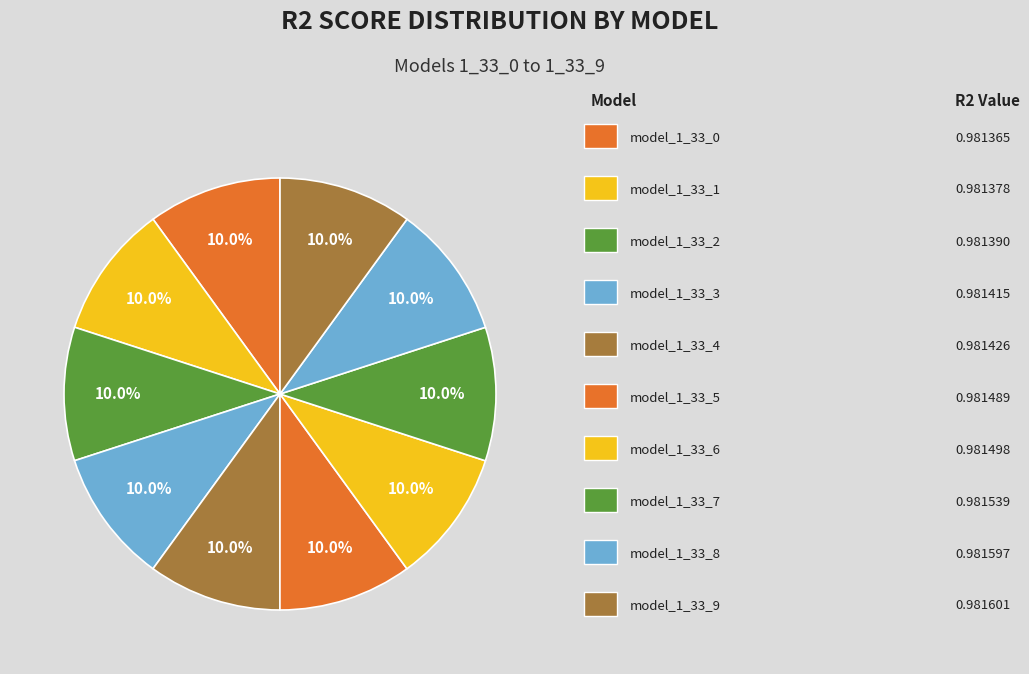

Count the number of slices in the pie.

10